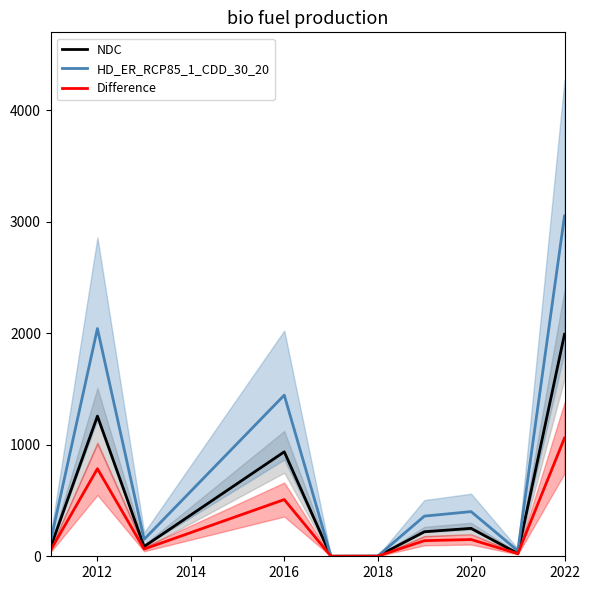

Is it true that NDC equals 1990.3 at 2022?

True